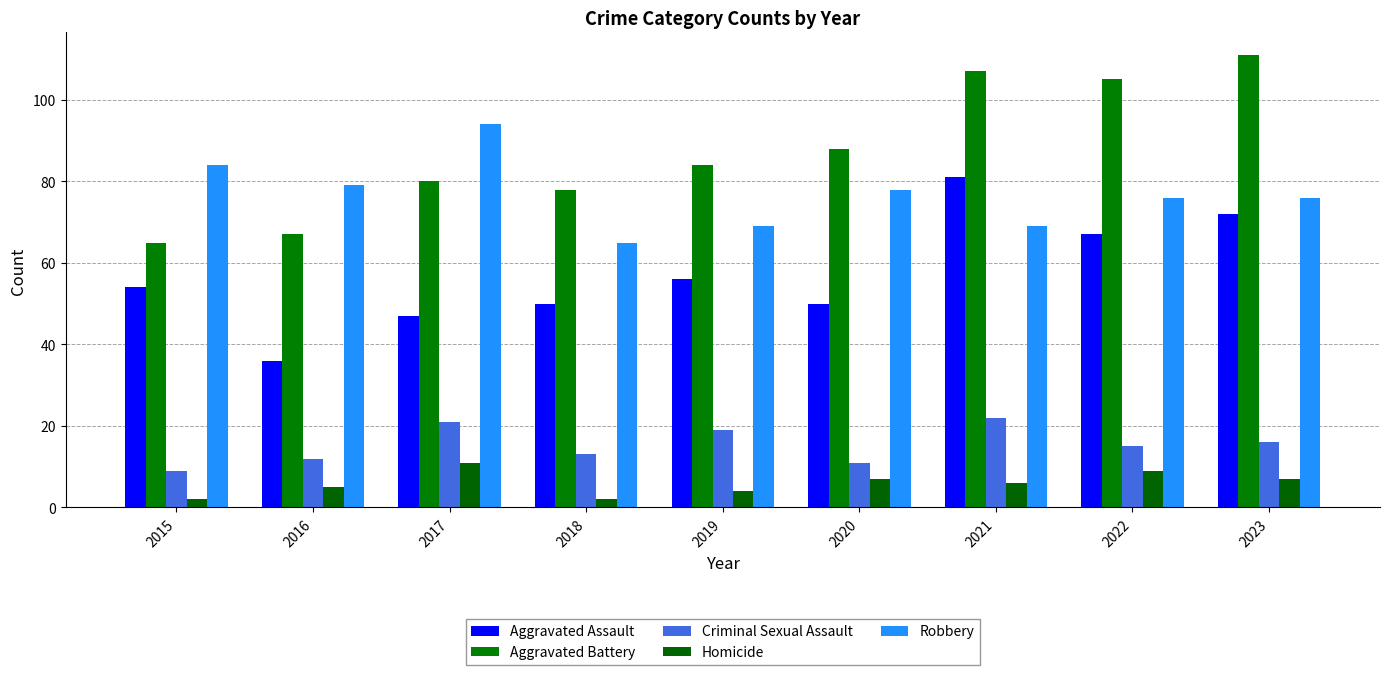

What is the difference between the Robbery values at 2016 and 2022?

3